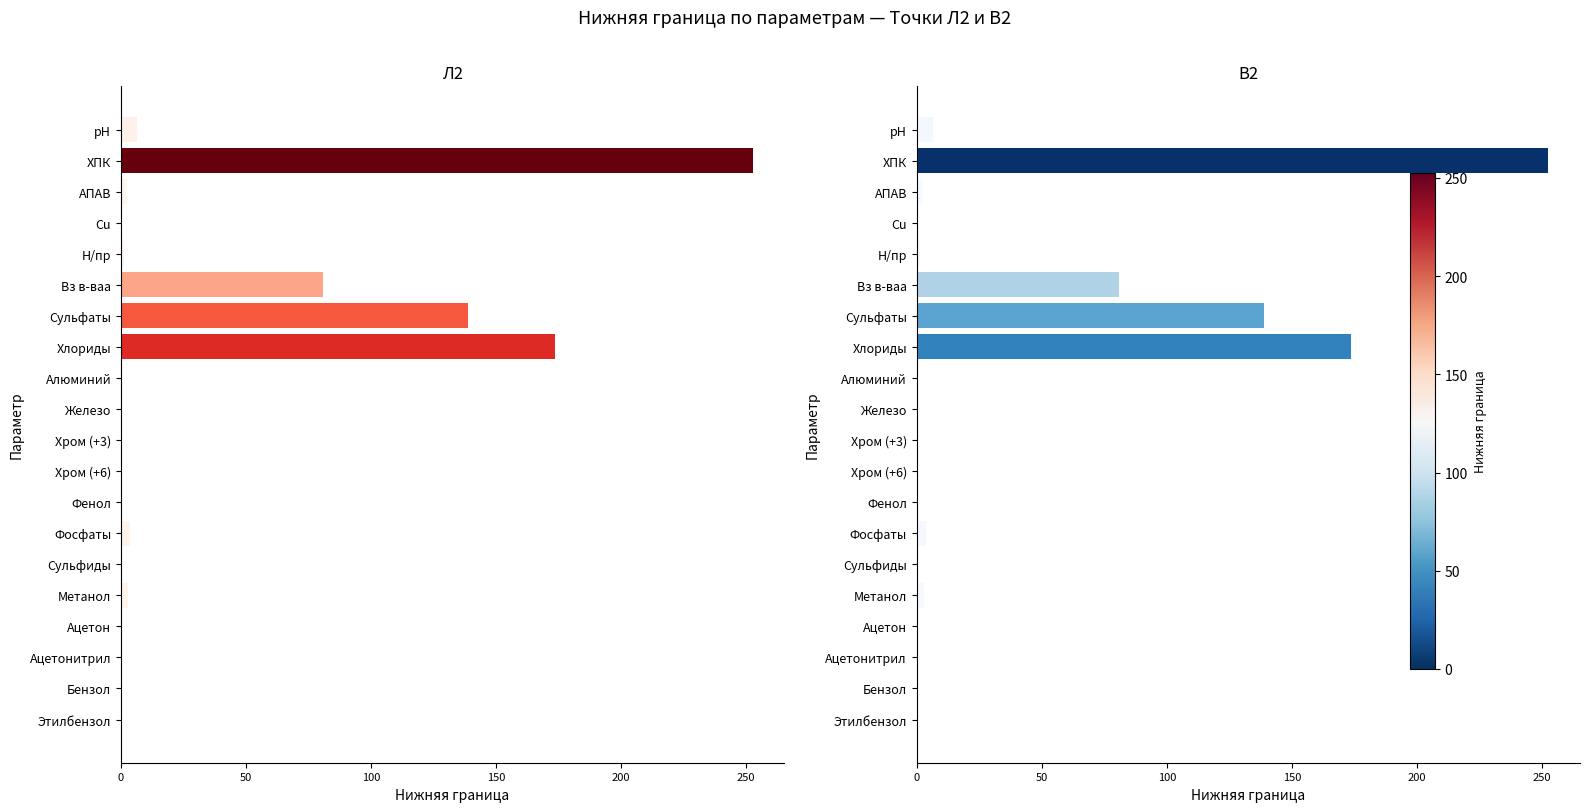

What position from the left is Хром (+3)?

11